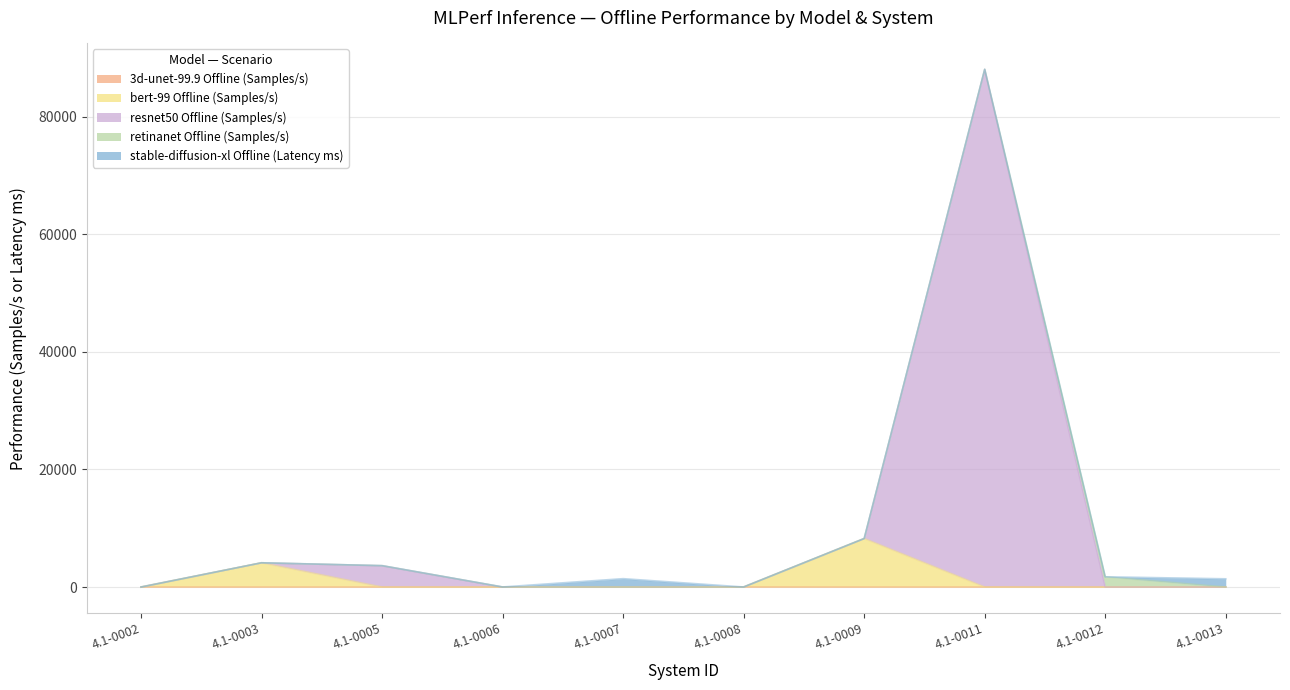

At which category is the sum across all series the highest?

4.1-0011